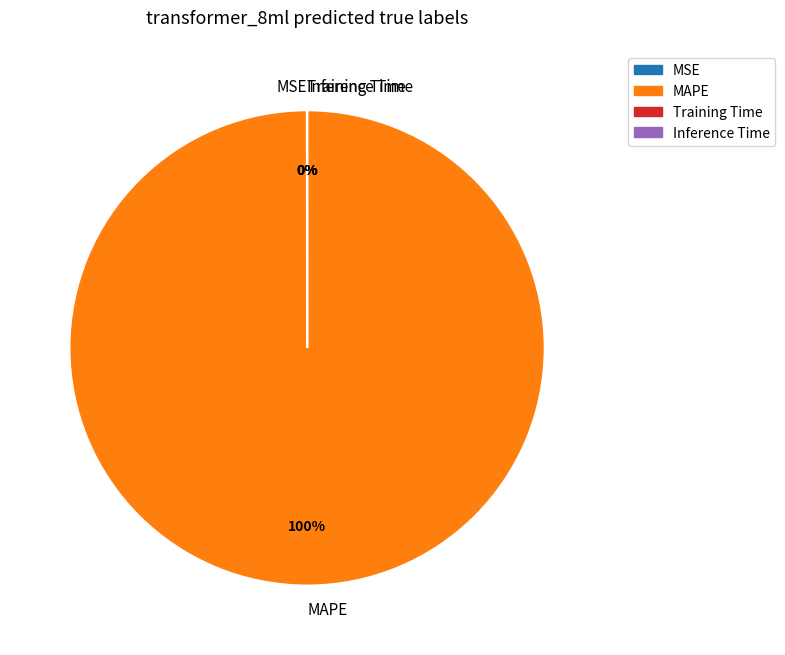

Which category has the biggest portion of the pie?

MAPE